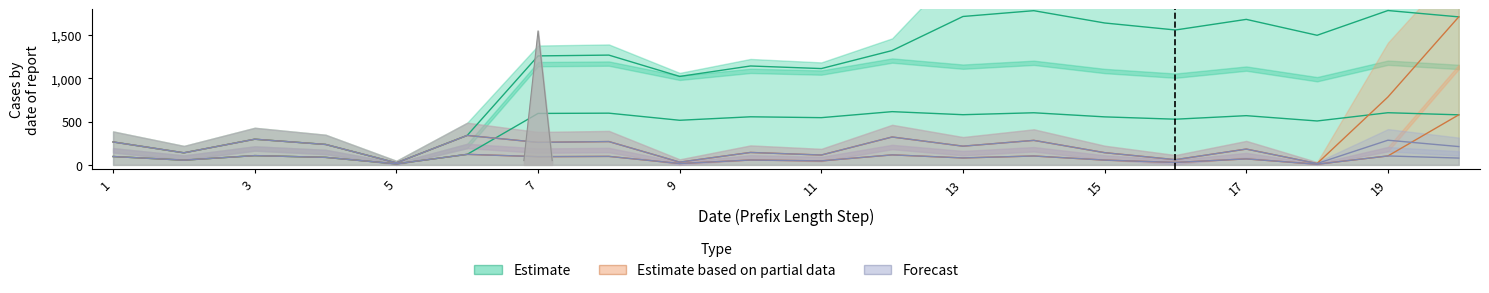

Which series has the largest range (max minus min)?

Estimate